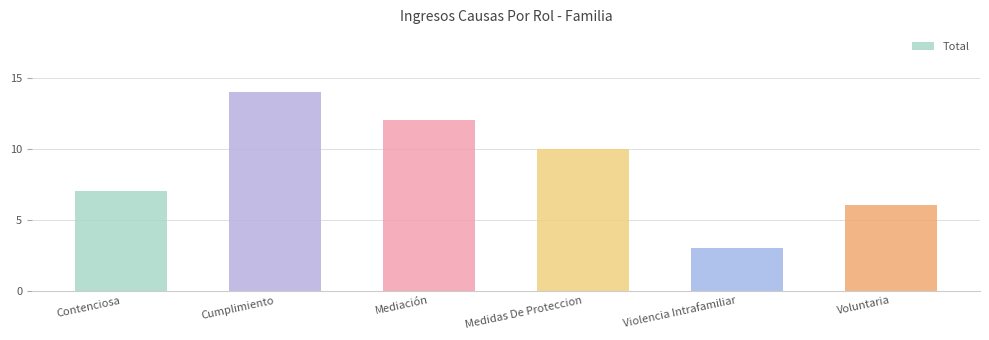

Reading right to left, list all the values displayed in this chart.

6	3	10	12	14	7